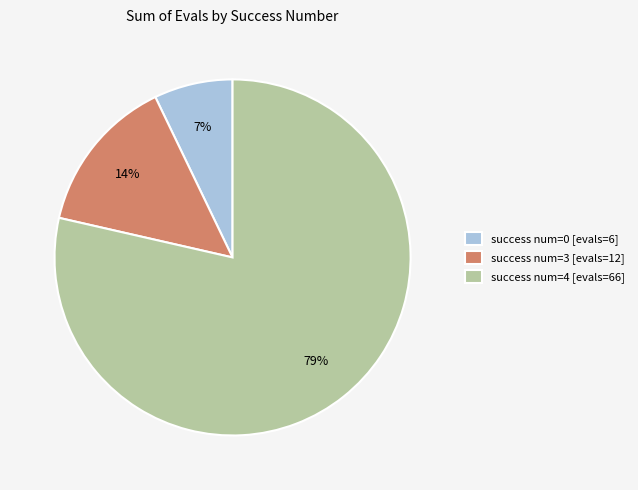

Count the number of slices in the pie.

3